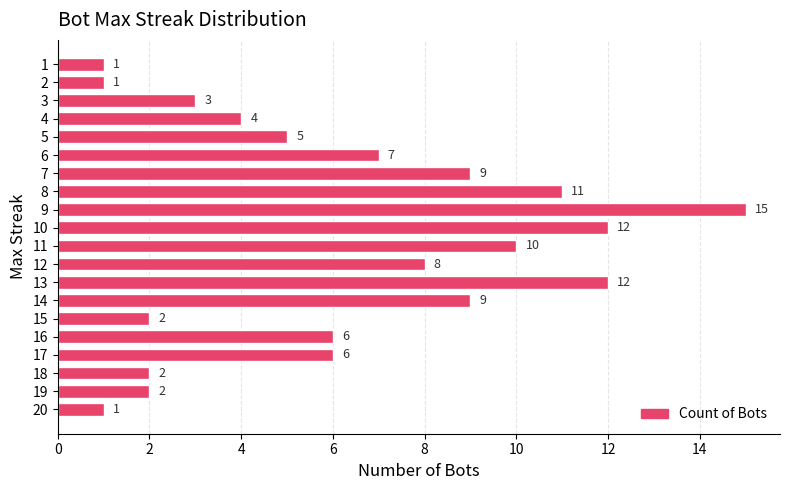

Is it true that the value at 10 is 12?

True